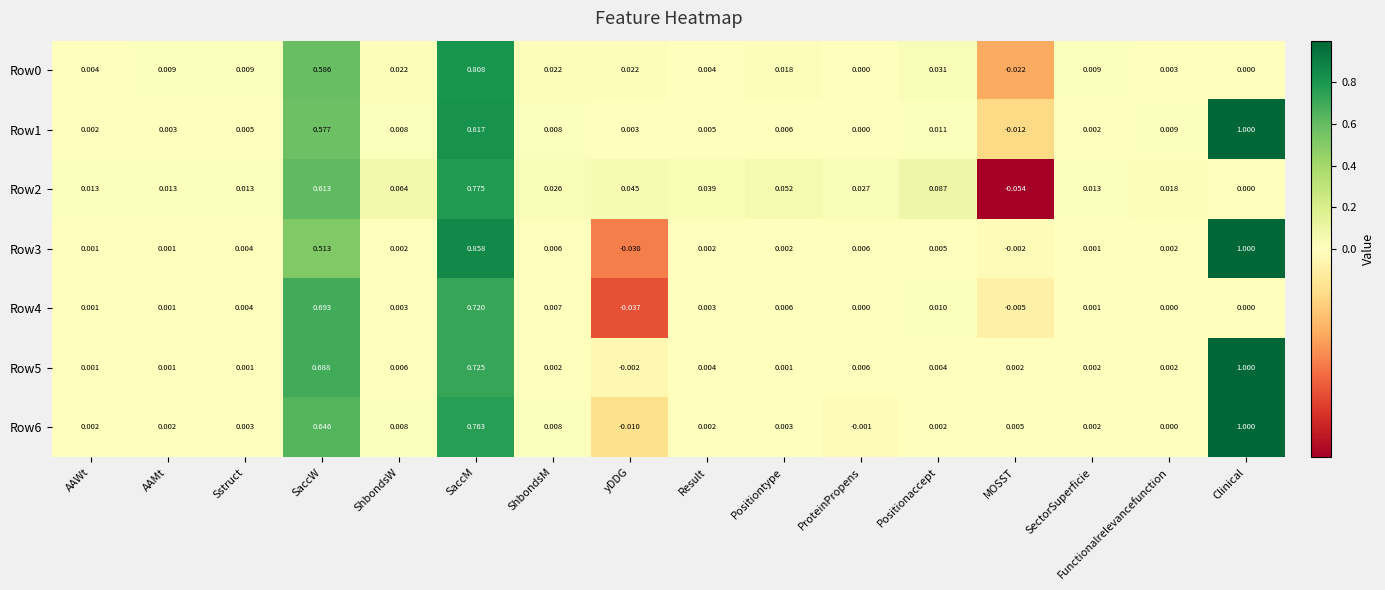

Where does the Row0 series first go above 0?

AAWt